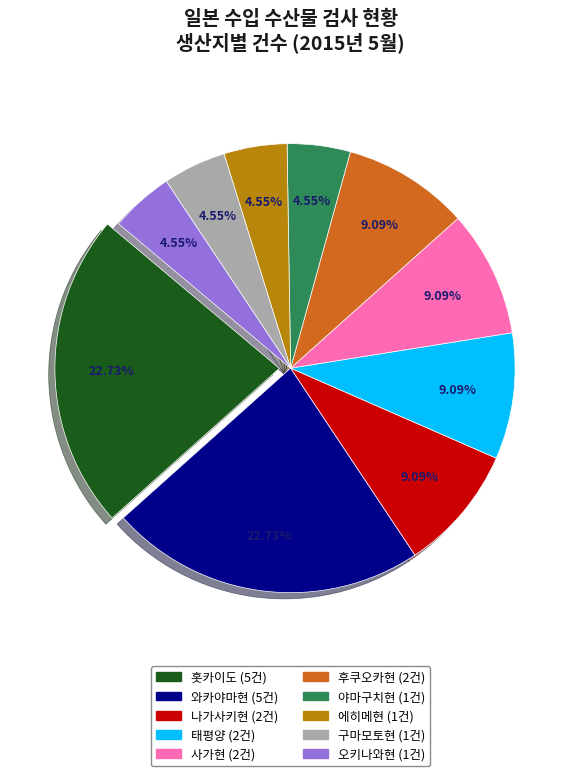

How many slices are in this pie chart?

10